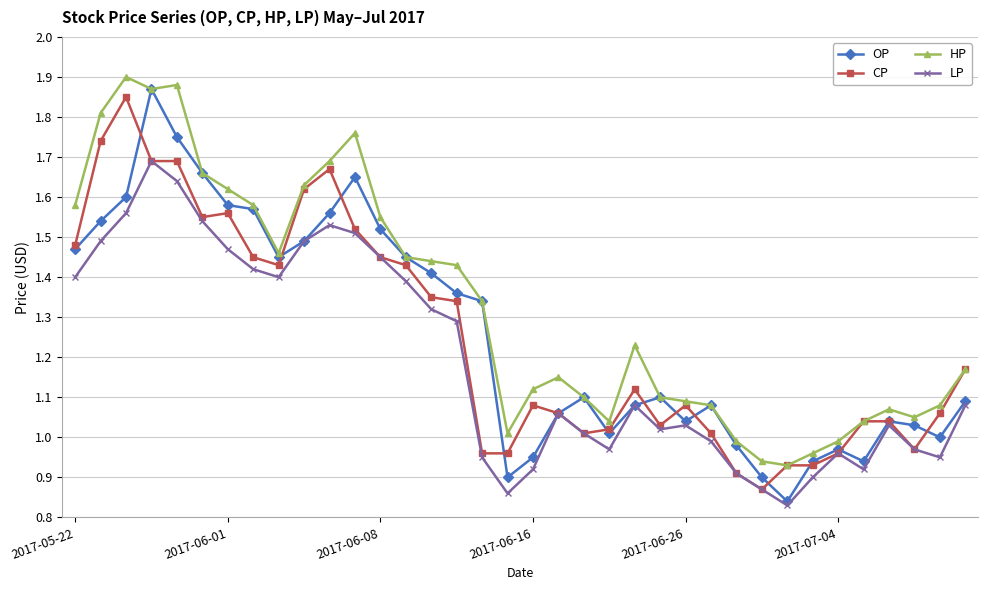

True or false: CP has more than 2 interior local peaks.

True